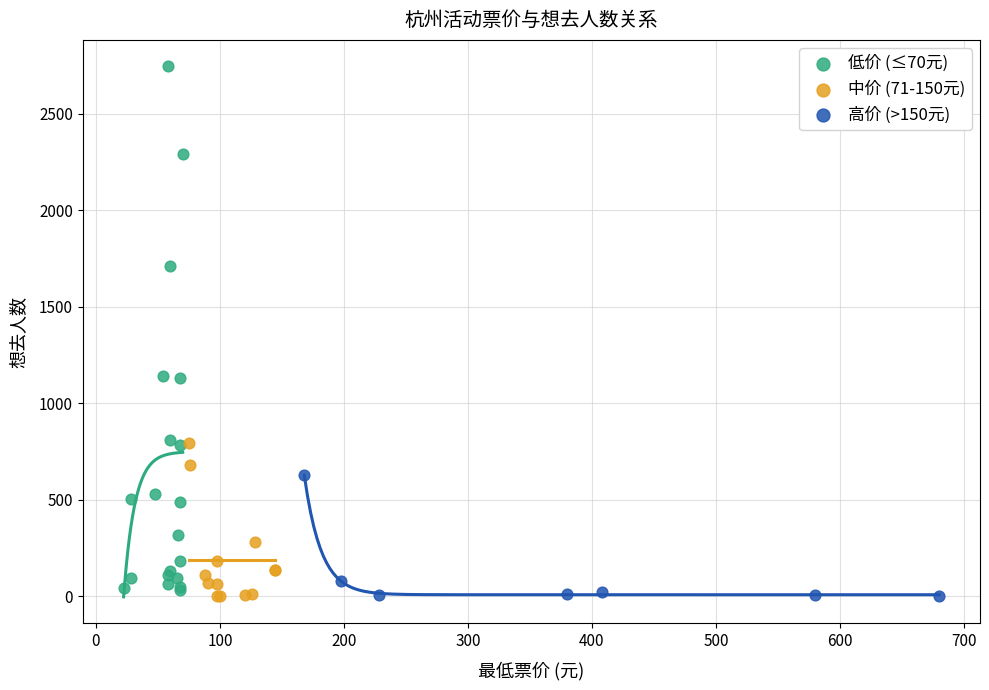

Which series has the largest Y range (max minus min)?

低价 (≤70元)